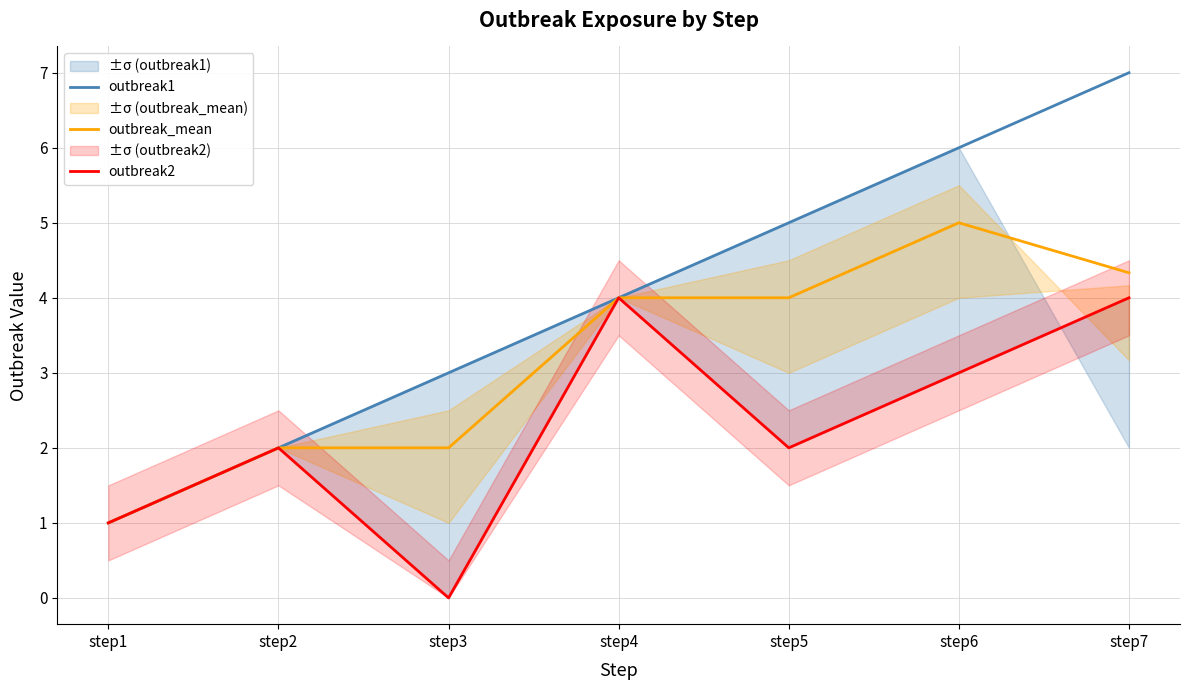

What is the sum of the outbreak2 values at step2 and step4?

6.0